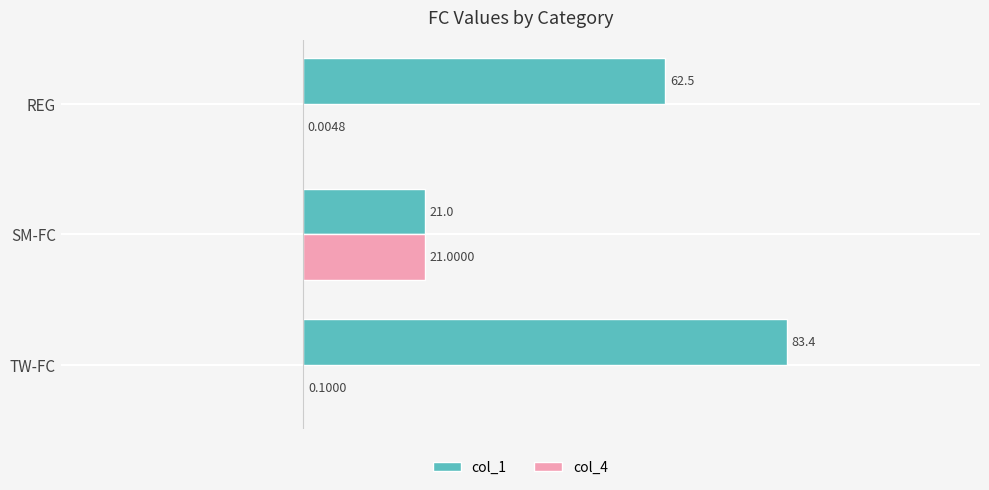

Which series has the largest total across all categories?

col_1